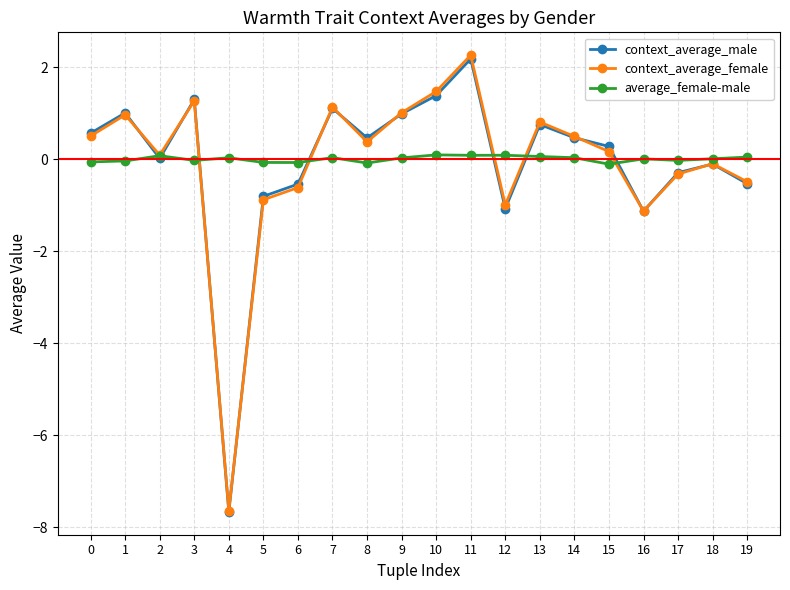

Is this an area chart (filled region under the line)?

No